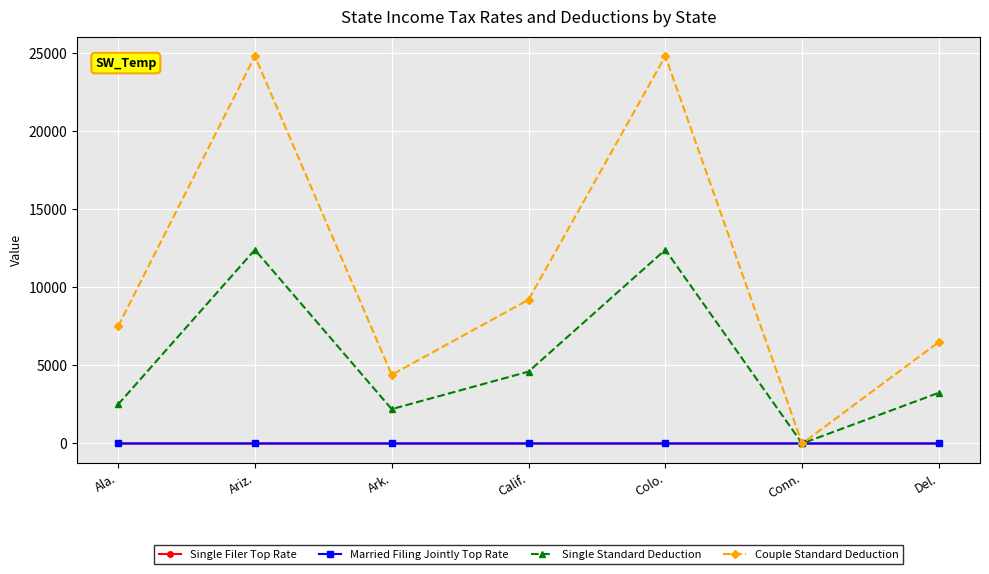

Is this an area chart (filled region under the line)?

No